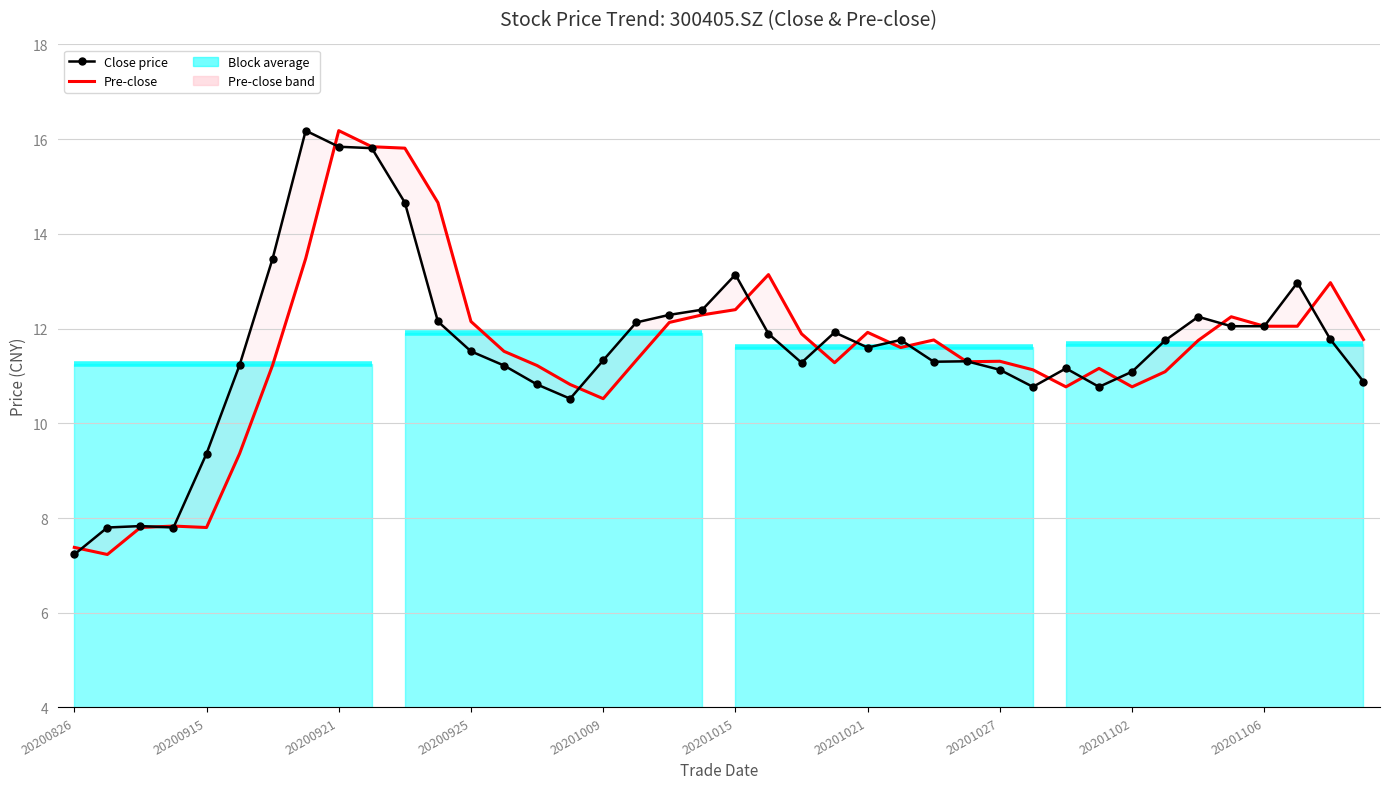

How many data points does each series have?

40